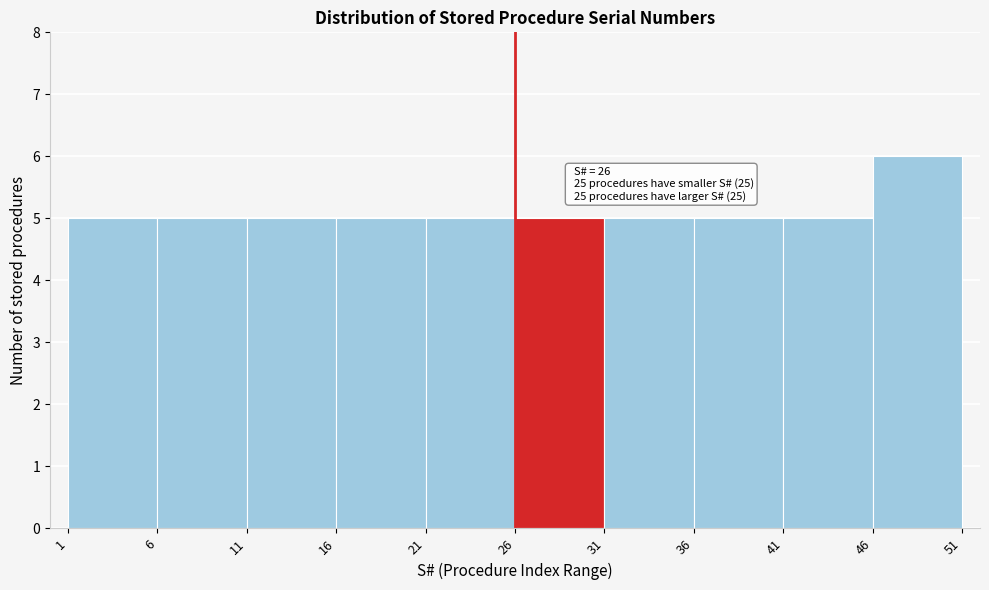

Which range on the x-axis has the tallest bar?

46 to 51